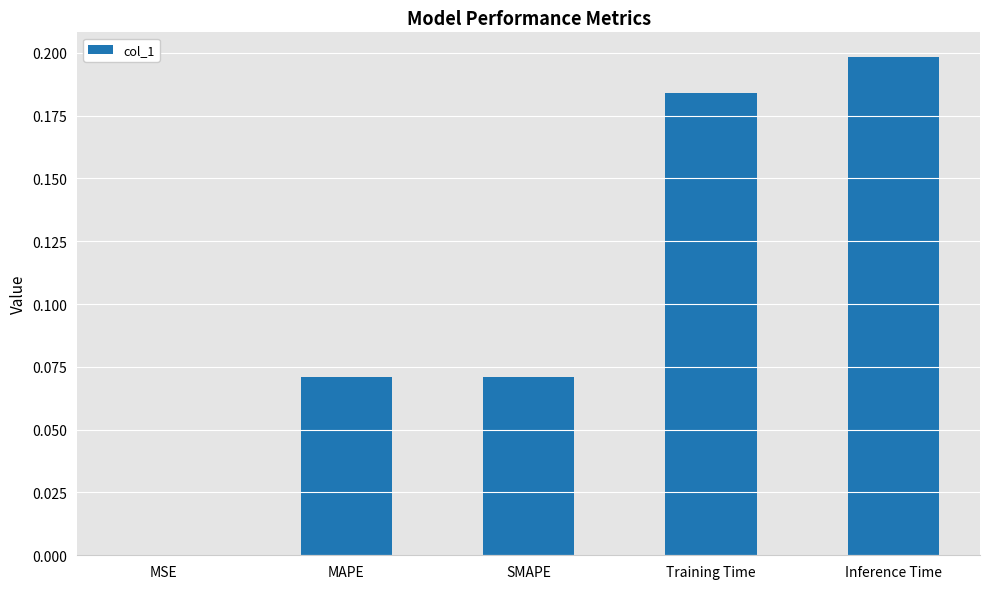

At which label is the value closest to 0?

MSE